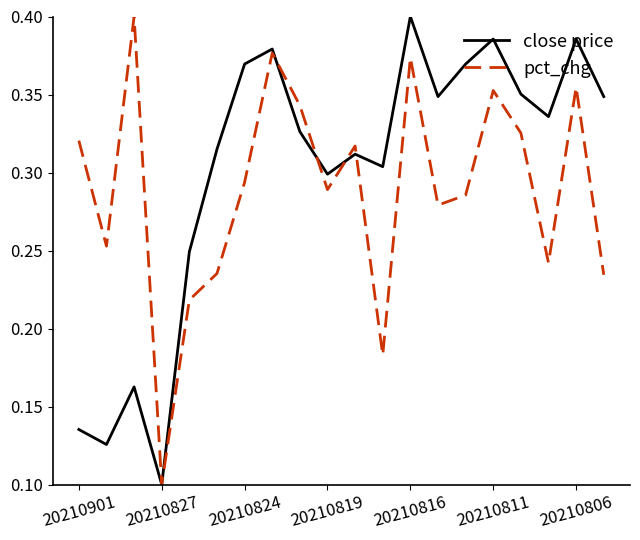

At which category does the chart reach its minimum across all series?

20210827